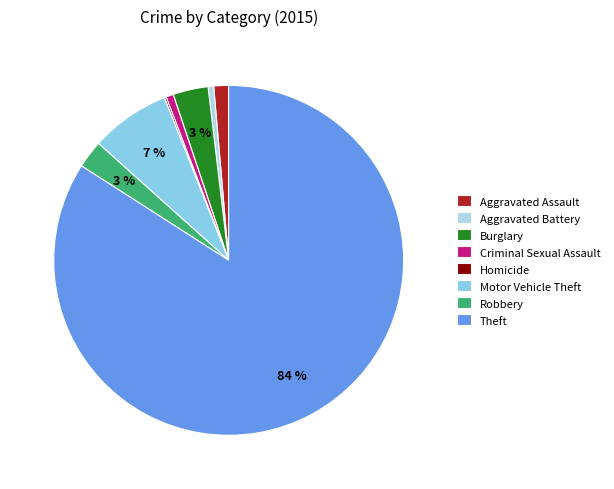

To the nearest percent, what is the average slice percentage?

12%